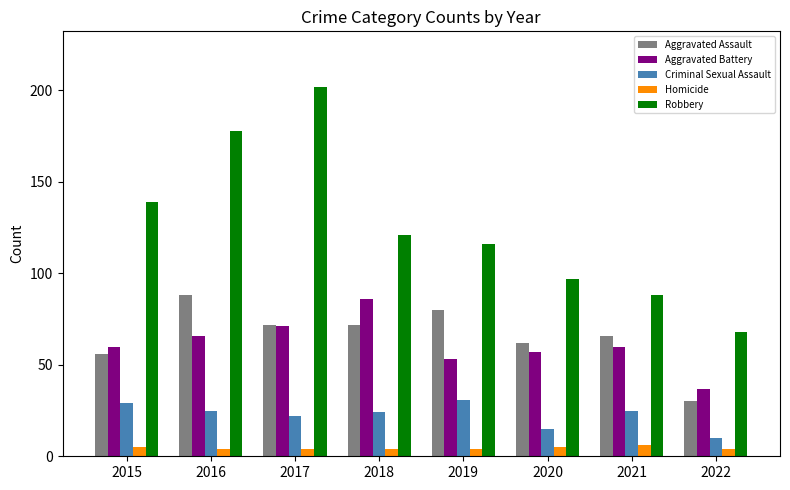

What is the value of the Criminal Sexual Assault bar at the 3rd from the left?

22